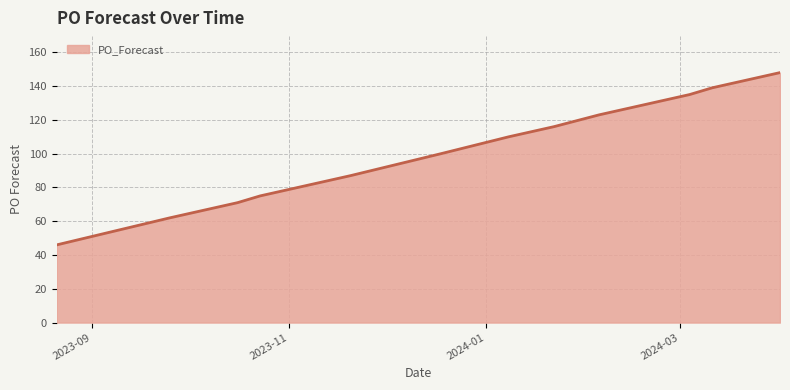

What is the maximum value shown in the chart?

148